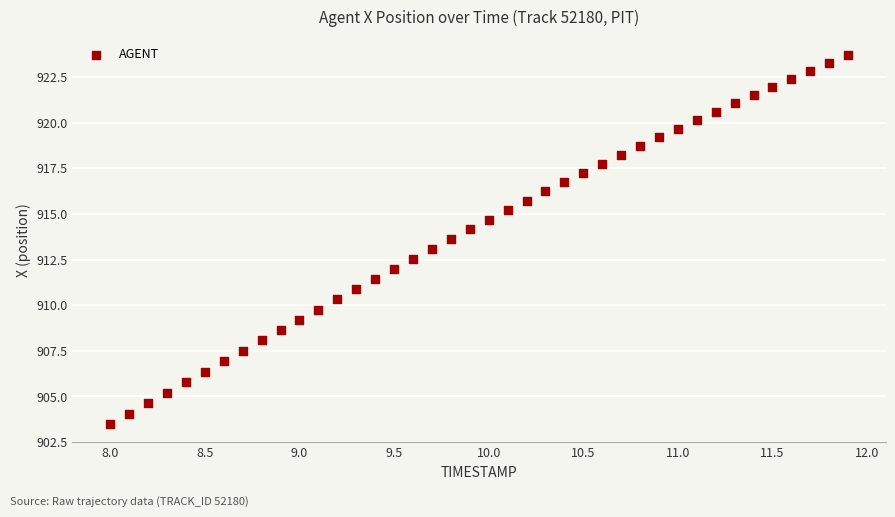

What is the range of X values (max minus min)?

3.9